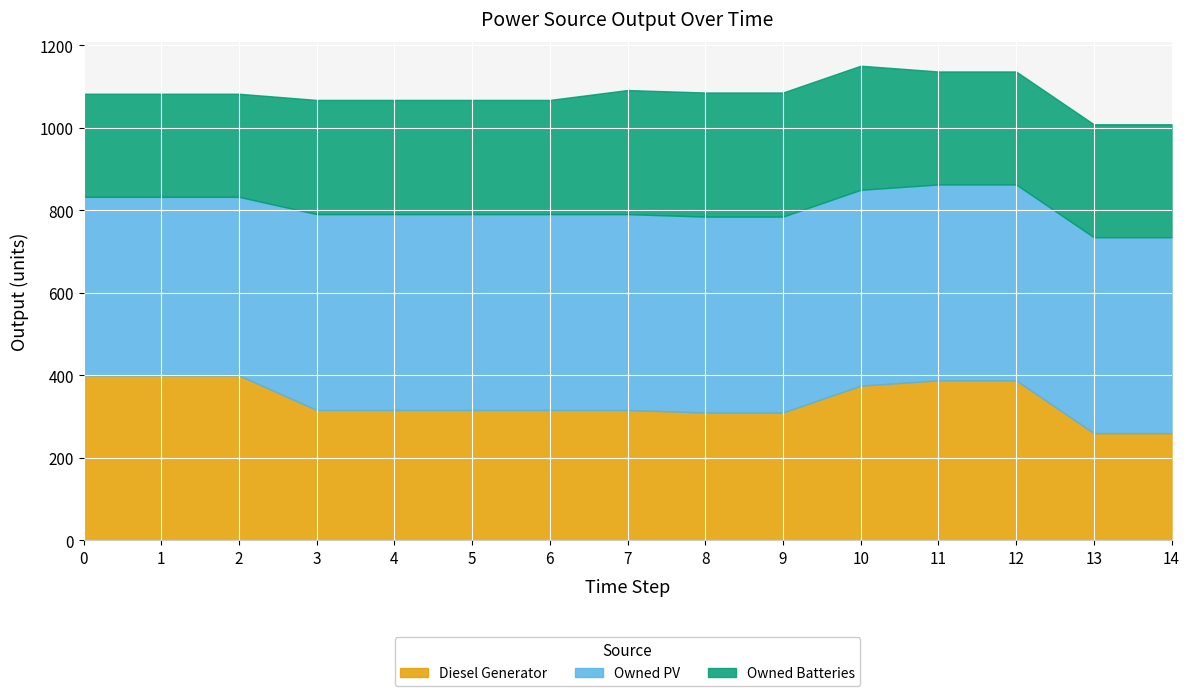

True or false: Diesel Generator has more than 2 interior local peaks.

False